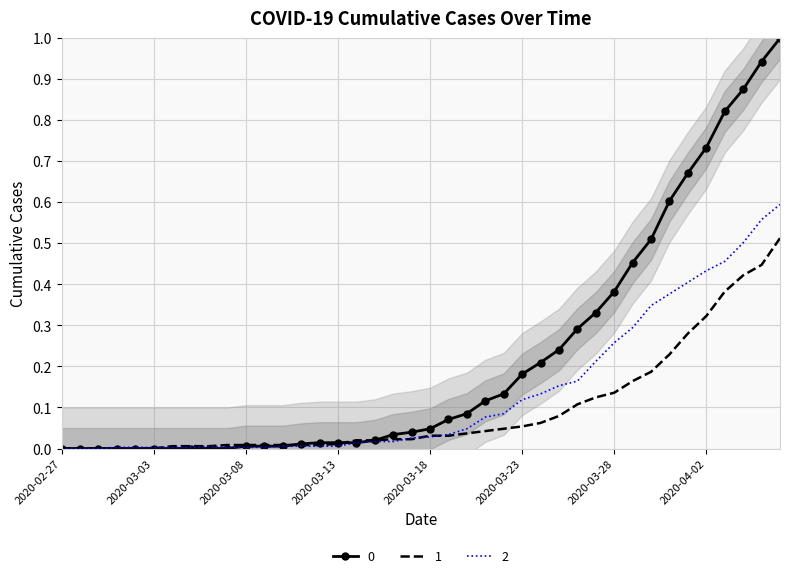

Rank the series at 2020-03-02 from lowest to highest value.

0, 1, 2